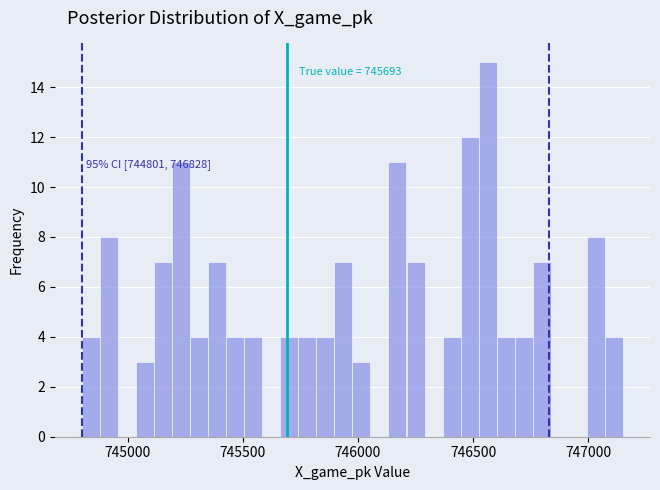

Read against the x-axis, roughly where is the centre of the tallest bar?

746550